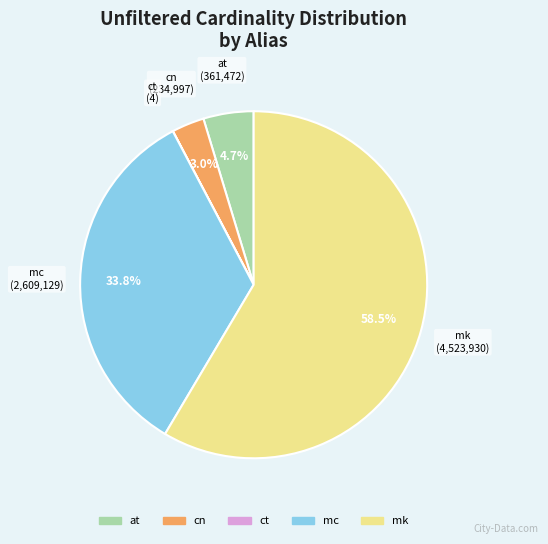

The cn slice represents 3% of the pie. True or false?

True